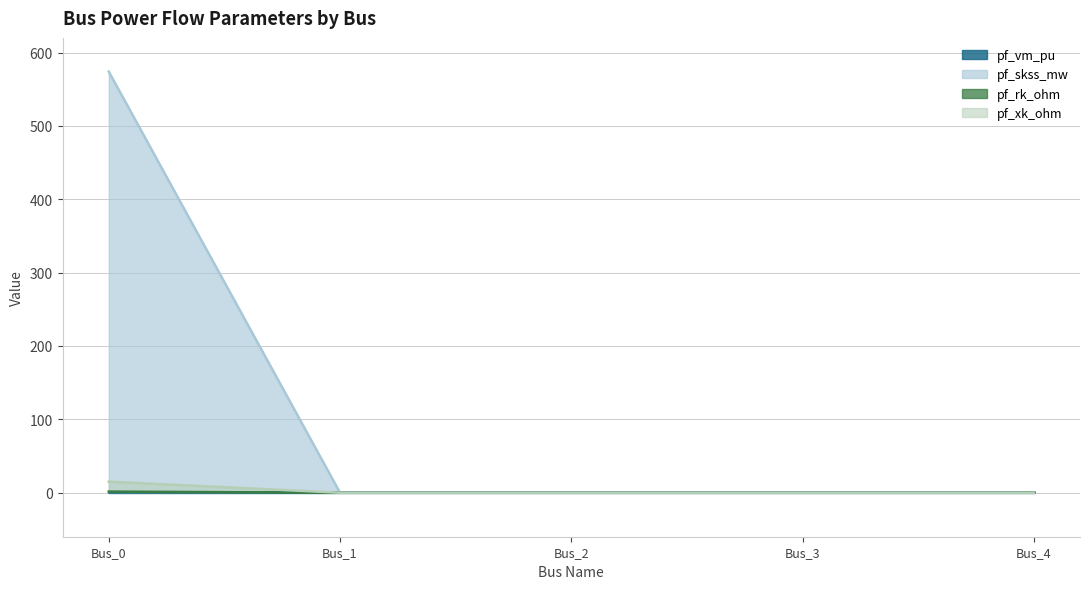

Which label corresponds to the smallest value in the chart?

Bus_1